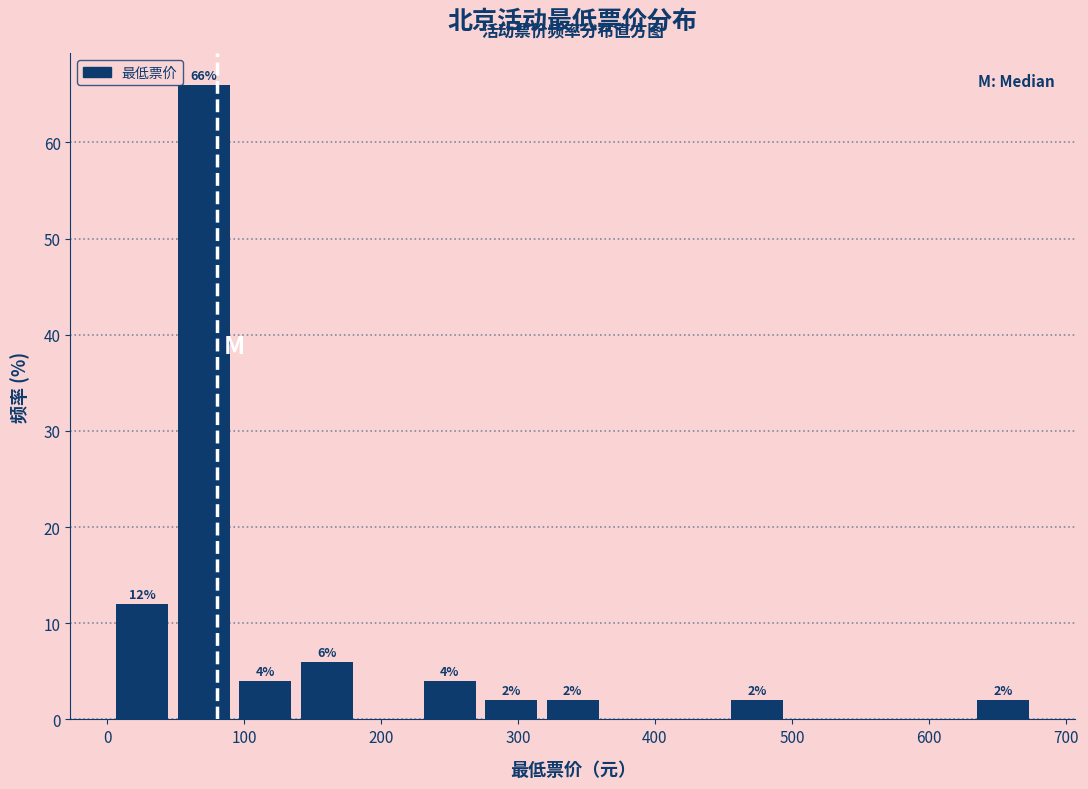

Over which range of the x-axis is the bar tallest?

50 to 100